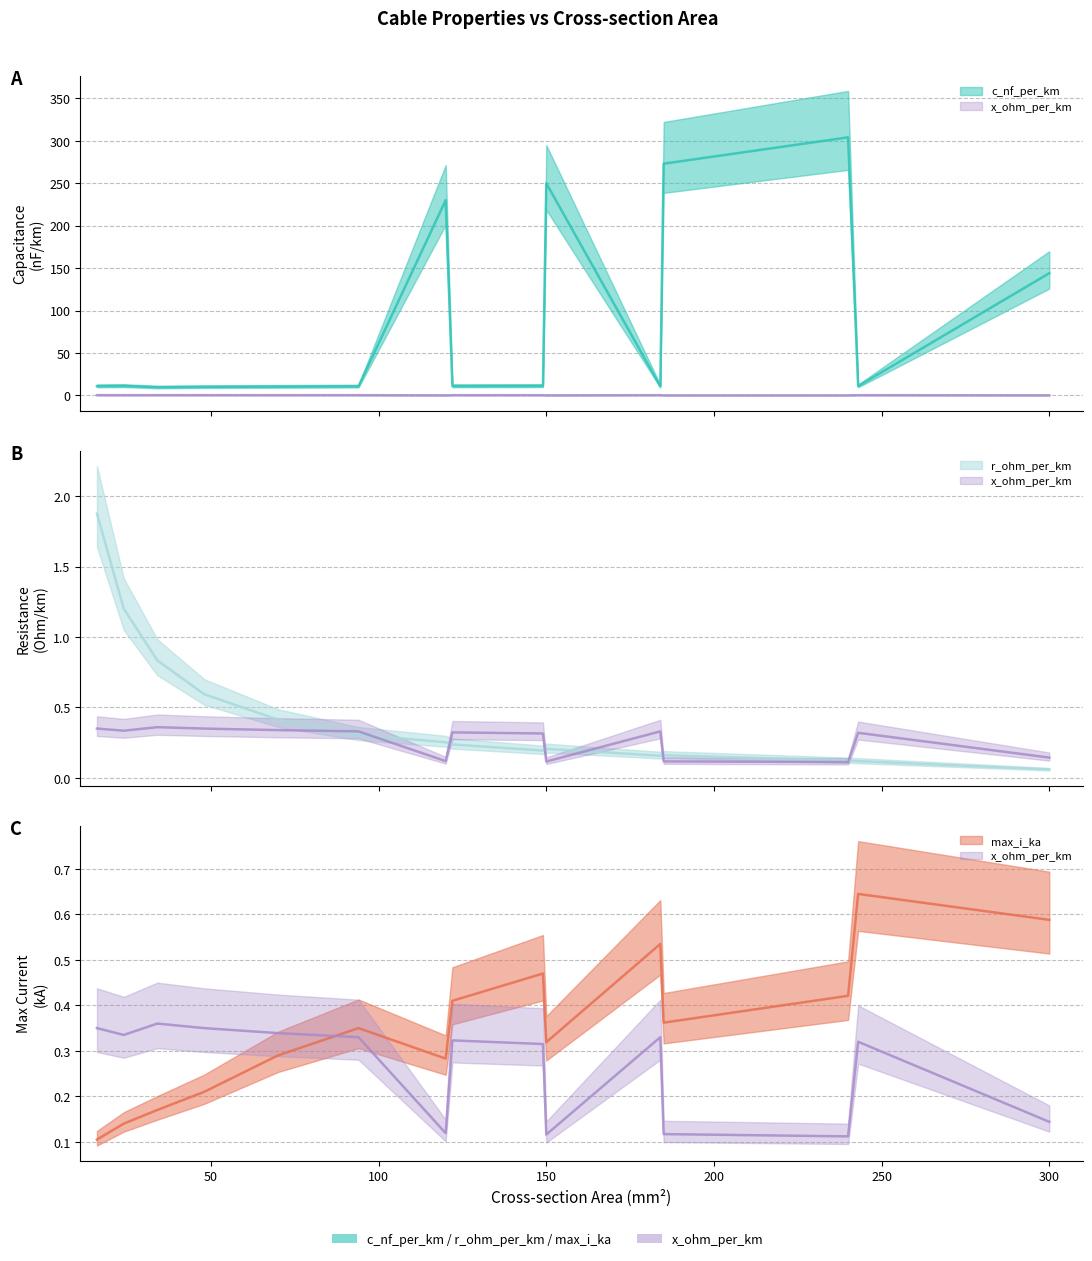

True or false: x_ohm_per_km and max_i_ka intersect in this chart.

True